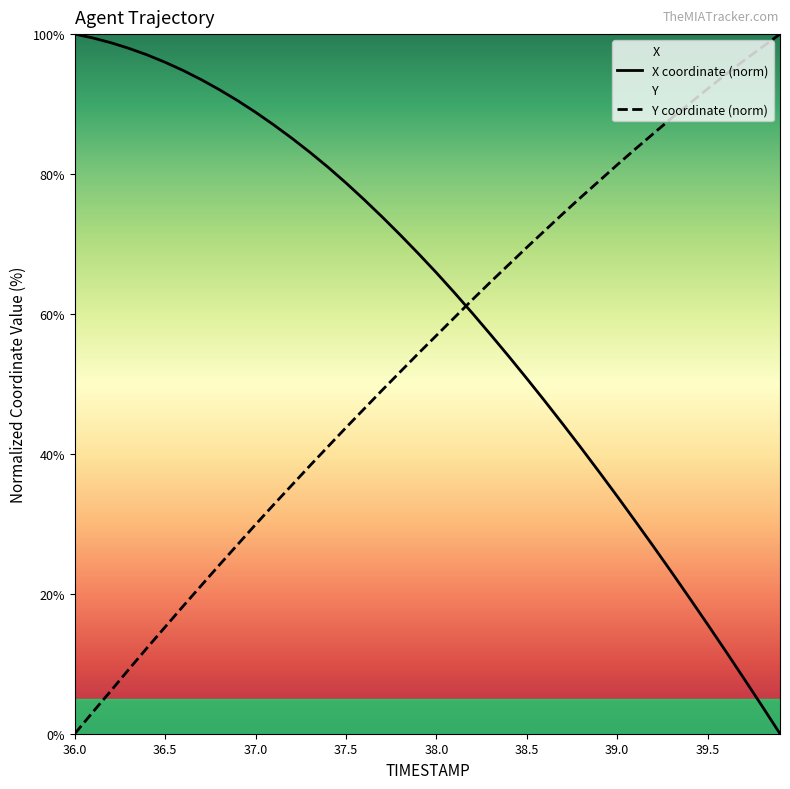

How many values in the Y coordinate (norm) series are below 56?

20